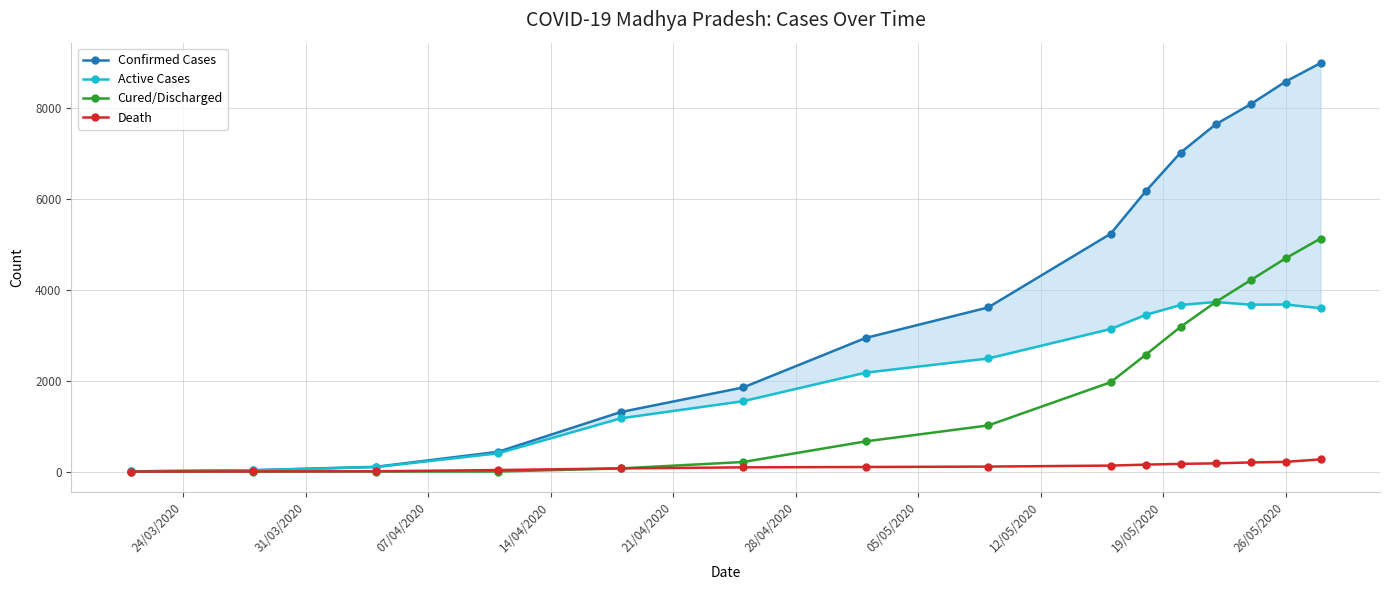

What is the difference between the second highest and second lowest values in the Death series?

211